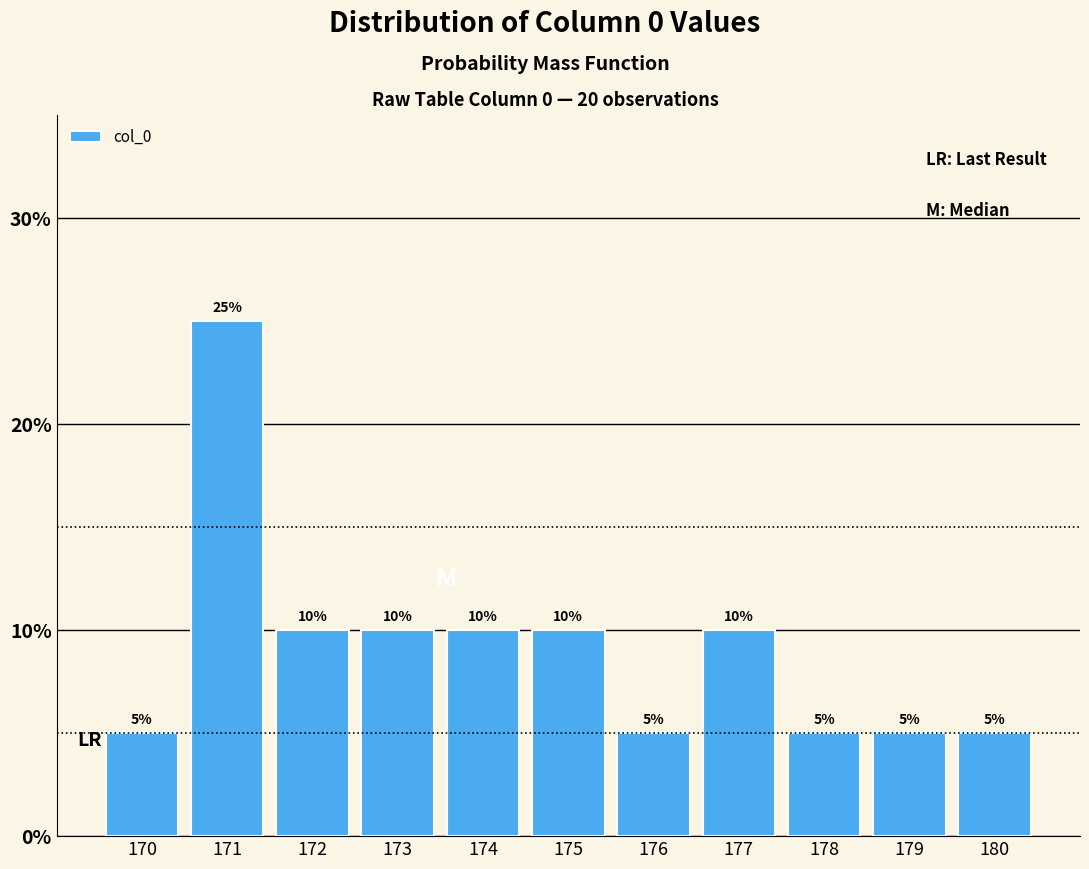

Reading left to right, list every bar in this chart as the range it spans on the x-axis followed by its height.

169.5 to 170.5: 5
170.5 to 171.5: 25
171.5 to 172.5: 10
172.5 to 173.5: 10
173.5 to 174.5: 10
174.5 to 175.5: 10
175.5 to 176.5: 5
176.5 to 177.5: 10
177.5 to 178.5: 5
178.5 to 179.5: 5
179.5 to 180.5: 5